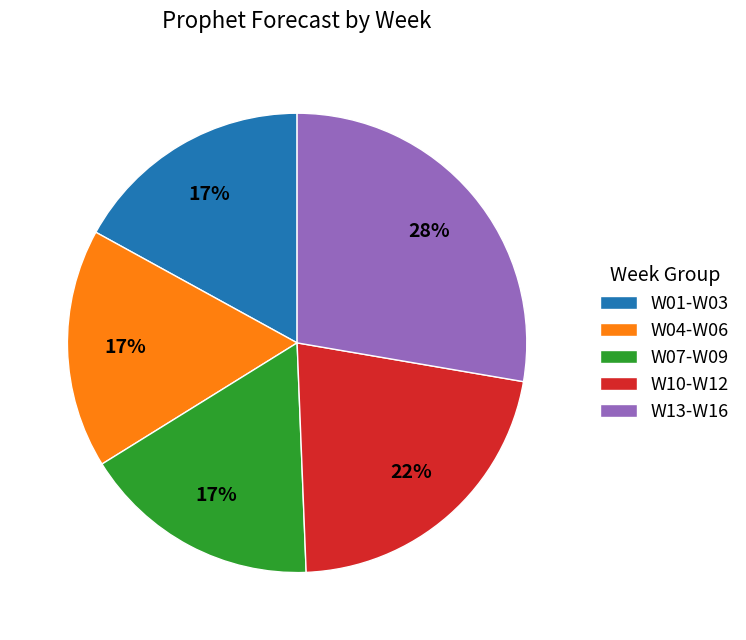

Does any single category account for the majority?

No